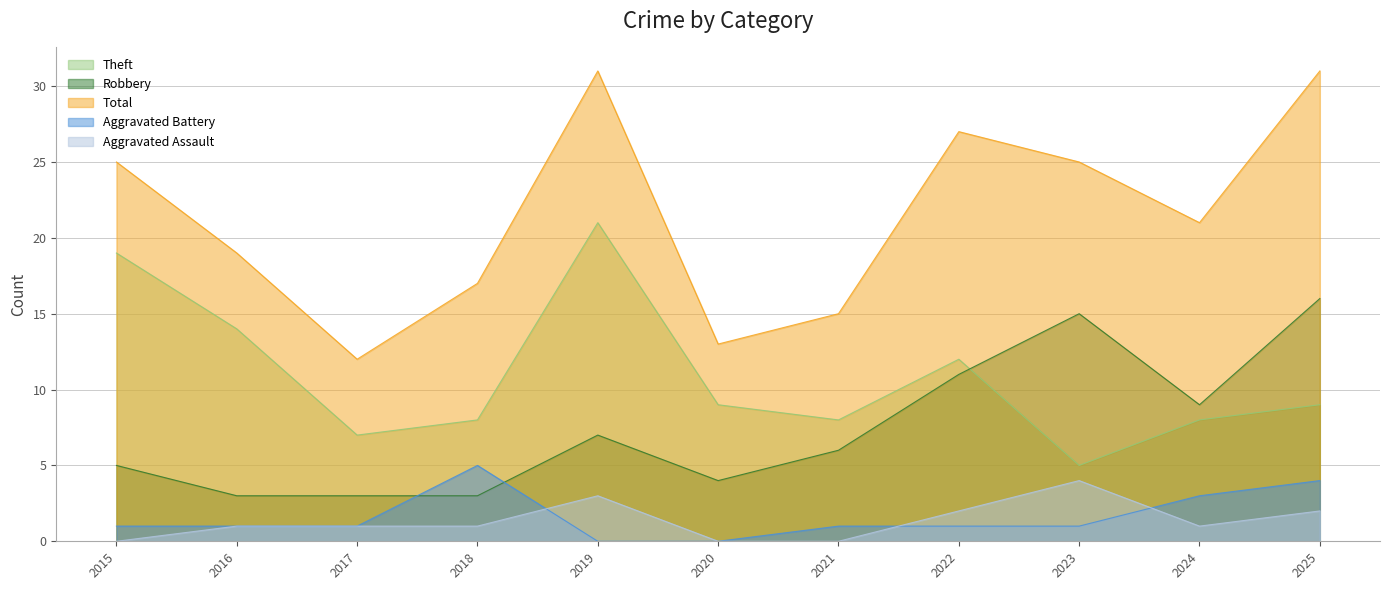

What is the value of the Total point at the 7th from the left?

15